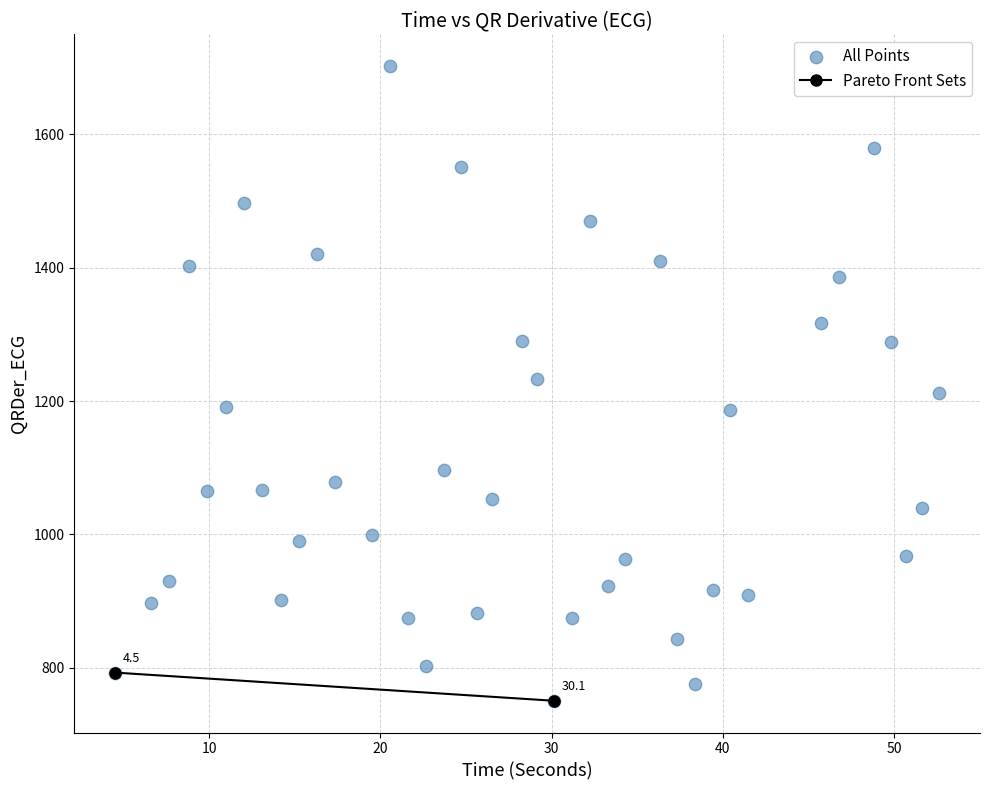

What is the range of X values (max minus min)?

48.1